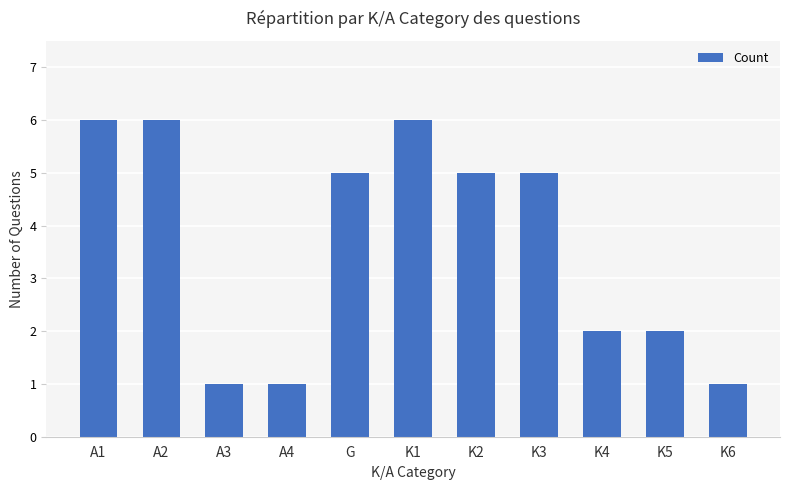

Is it true that the value at A2 is 6?

True